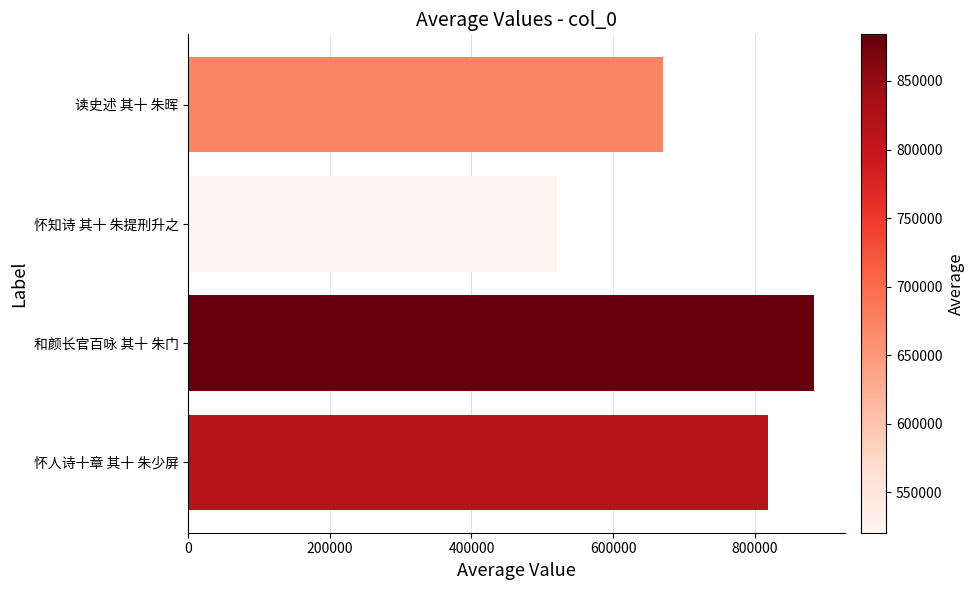

Where is the data nearest to the value 702279?

读史述 其十 朱晖